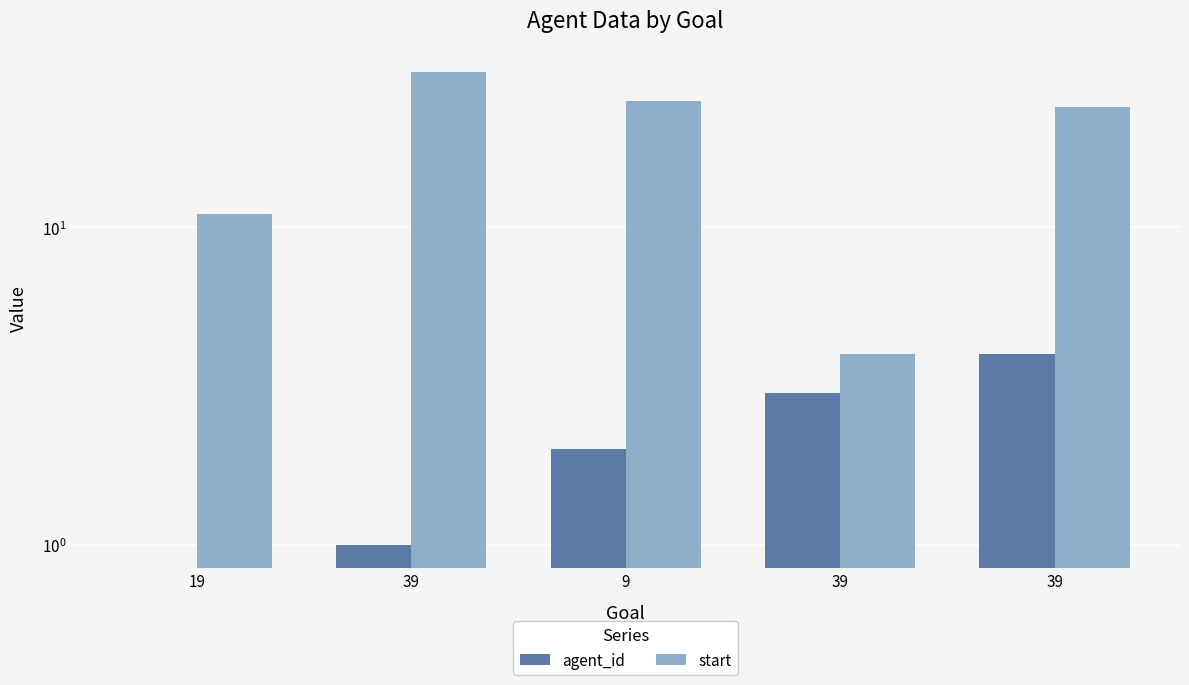

Reading right to left, transcribe all the data shown in this chart.

agent_id: 39=4	39=3	9=2	39=1	19=0
start: 39=24	39=4	9=25	39=31	19=11